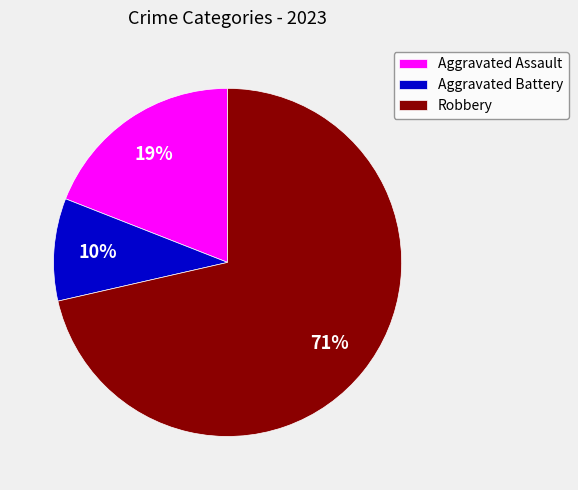

To the nearest percent, what is the difference between the Robbery and Aggravated Assault slice percentages?

52%